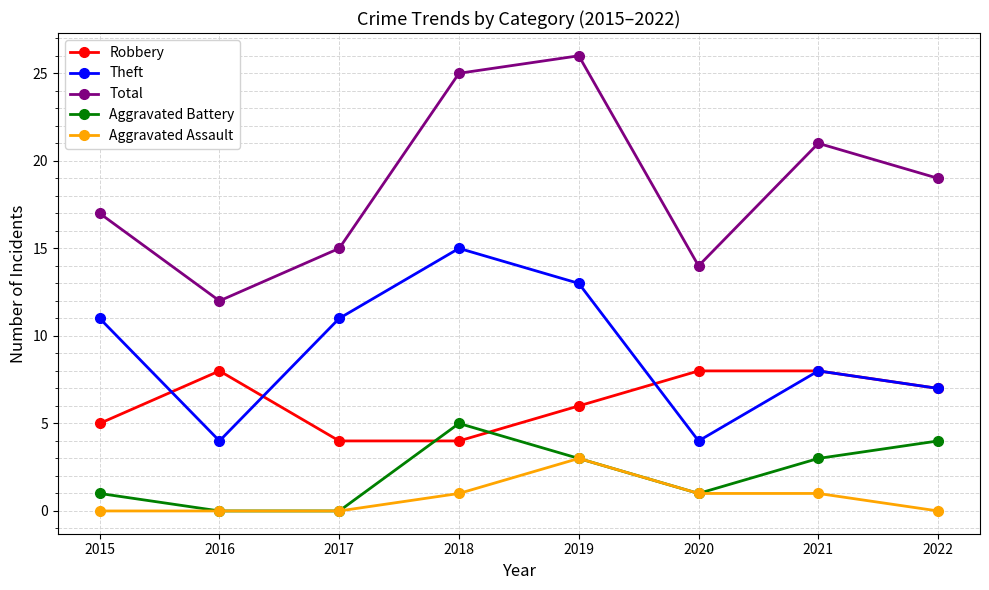

Reading right to left, what are all the values shown in this chart?

Robbery: 2022=7	2021=8	2020=8	2019=6	2018=4	2017=4	2016=8	2015=5
Theft: 2022=7	2021=8	2020=4	2019=13	2018=15	2017=11	2016=4	2015=11
Total: 2022=19	2021=21	2020=14	2019=26	2018=25	2017=15	2016=12	2015=17
Aggravated Battery: 2022=4	2021=3	2020=1	2019=3	2018=5	2017=0	2016=0	2015=1
Aggravated Assault: 2022=0	2021=1	2020=1	2019=3	2018=1	2017=0	2016=0	2015=0